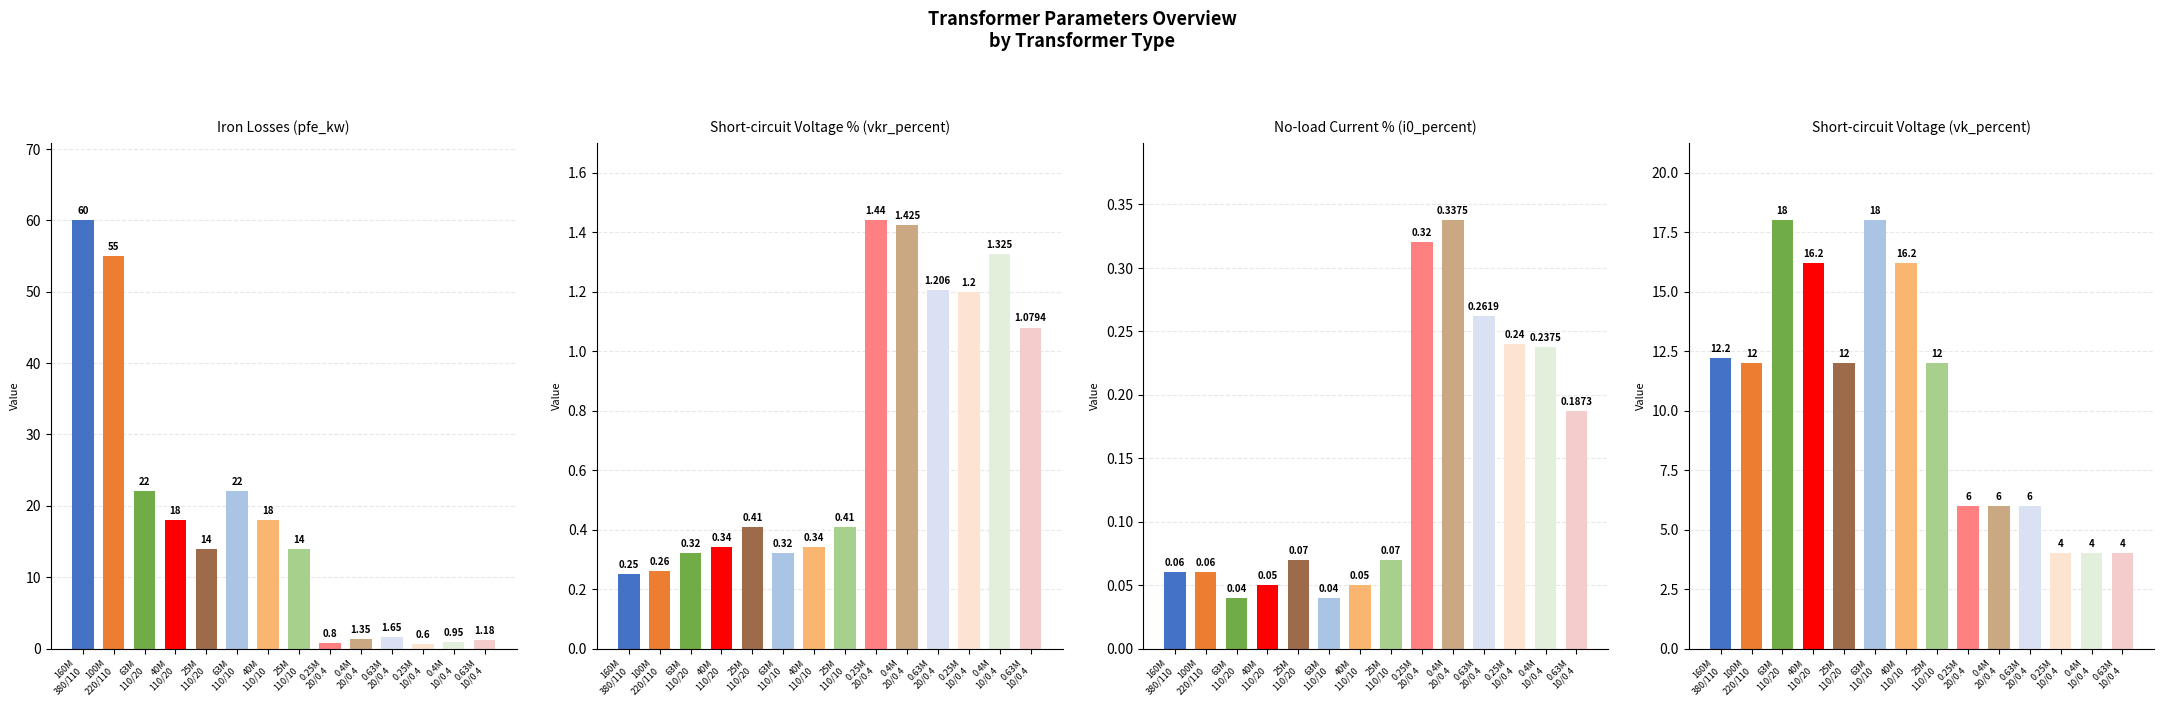

Between 0.4M
10/0.4 and 63M
110/20, which is larger?

63M
110/20